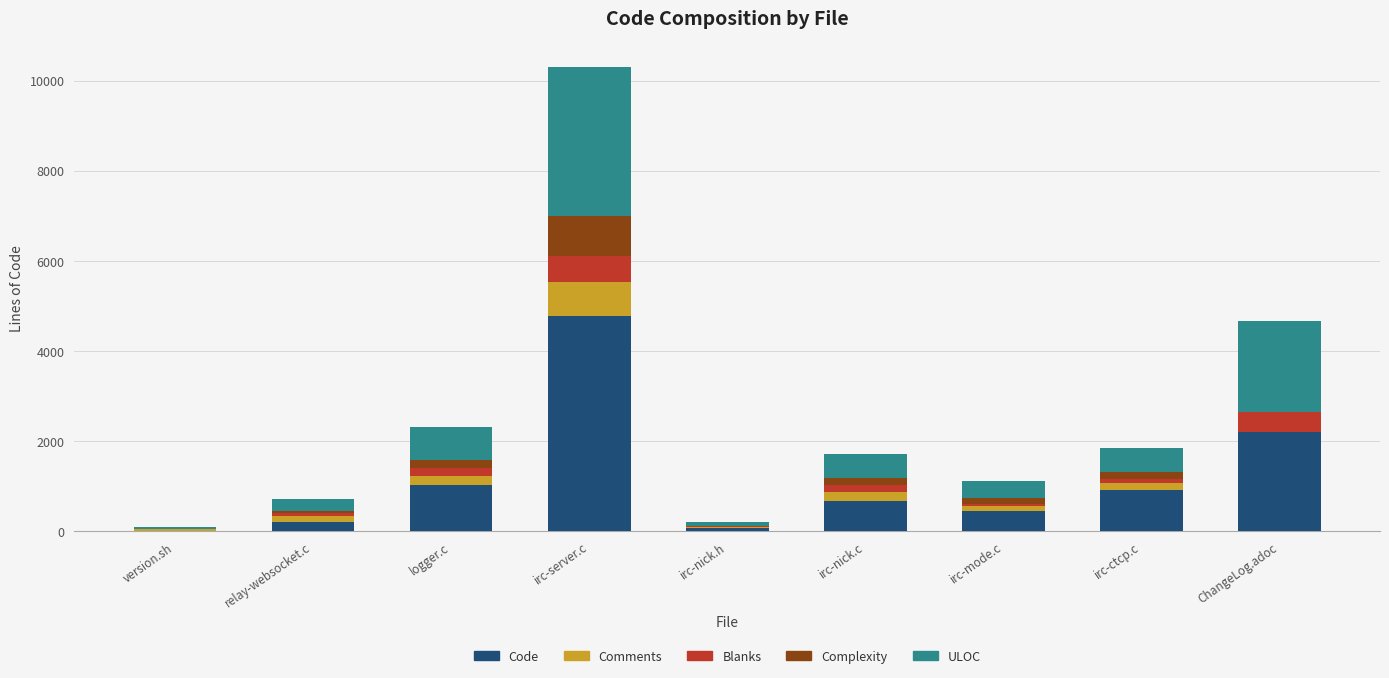

The value of Code at irc-mode.c is 812. True or false?

False